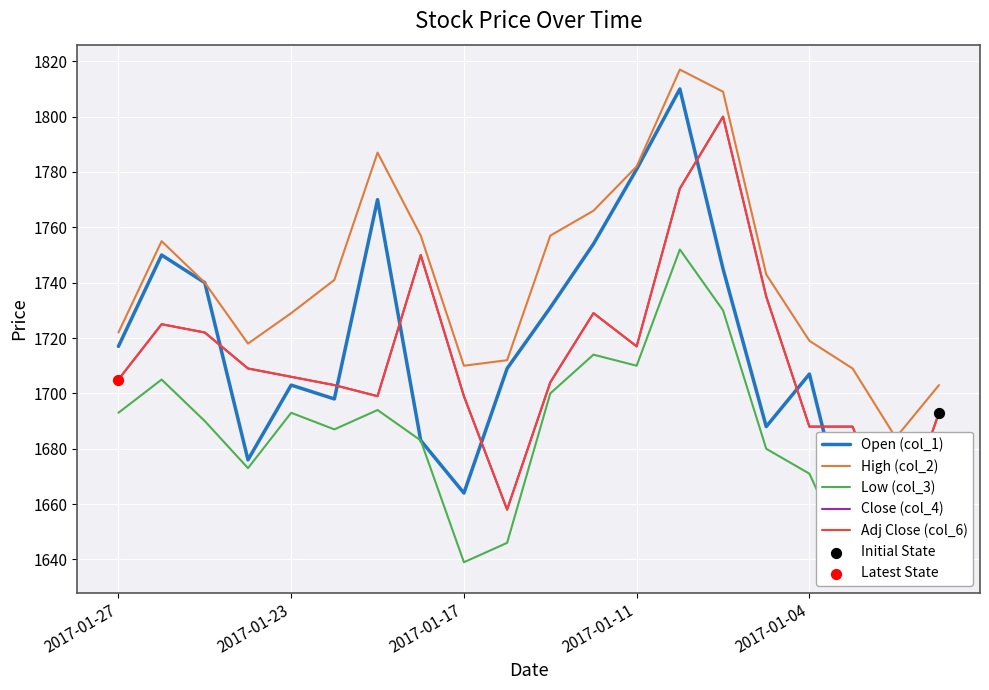

What are all the series names shown in the legend?

Open (col_1), High (col_2), Low (col_3), Close (col_4), Adj Close (col_6)